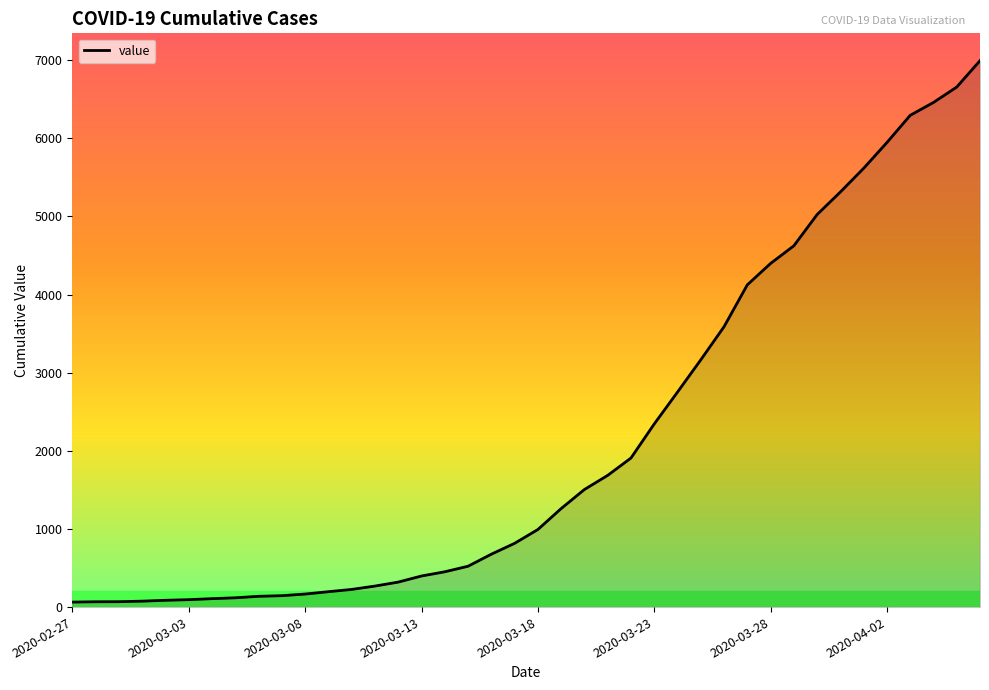

What is the greatest value displayed?

6995